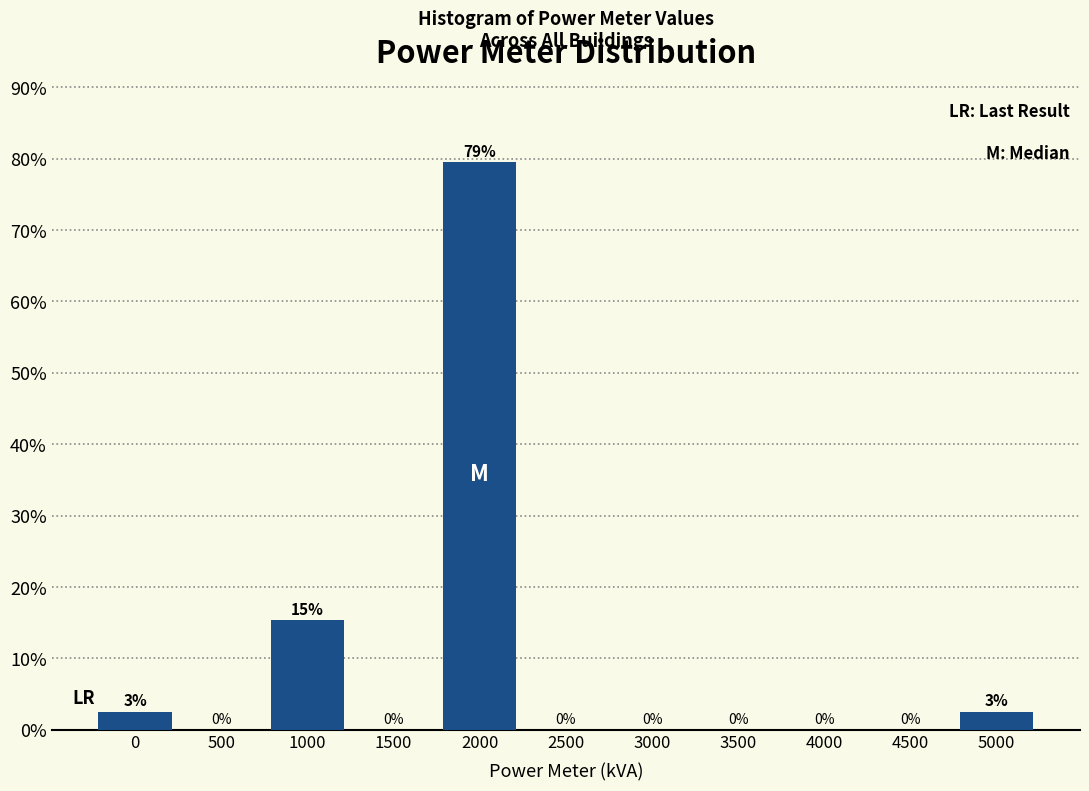

What is the maximum value shown in the chart?

79.5